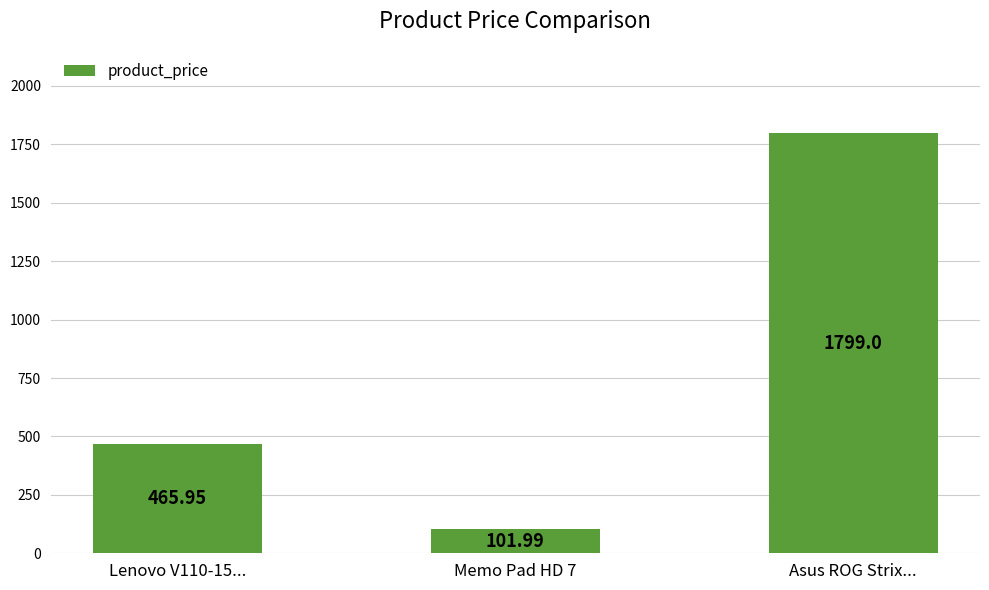

Count the number of values greater than 465.

2